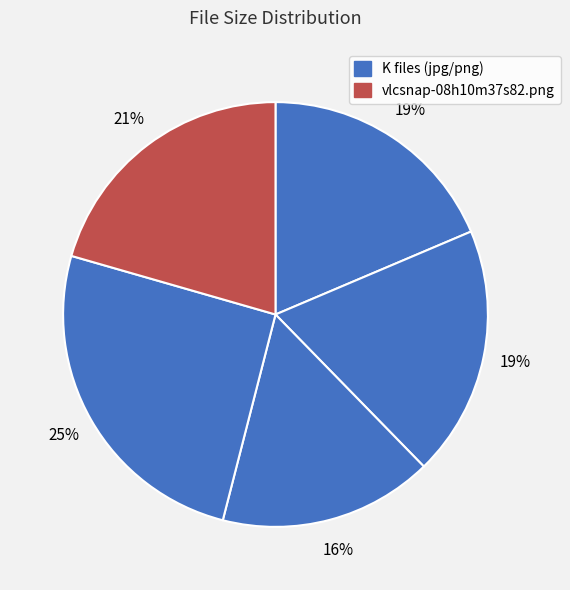

Does any single category account for the majority?

No